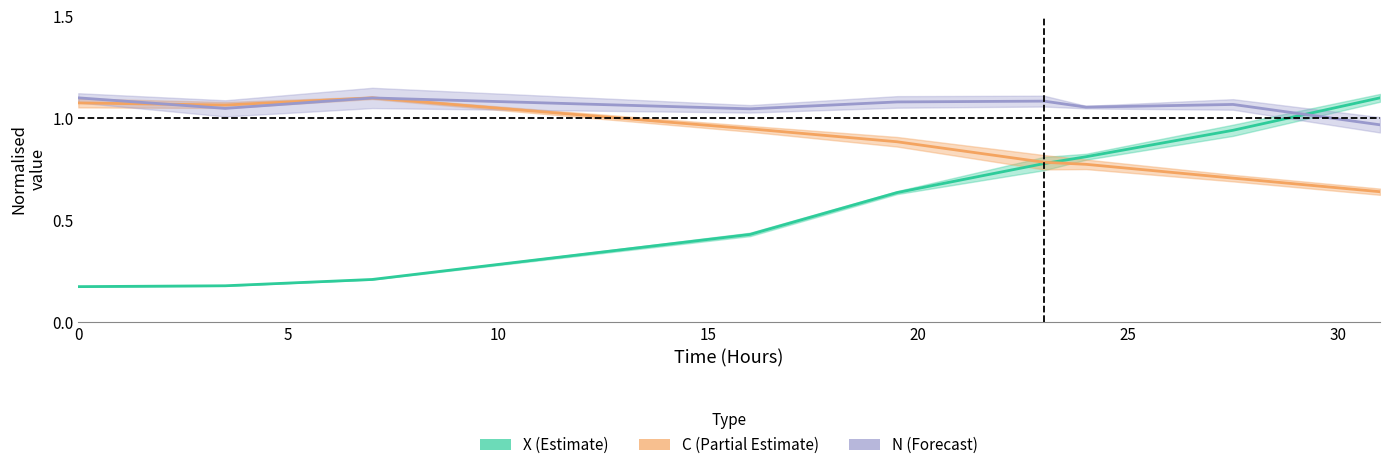

Is it true that X equals 0.2 at 0?

True